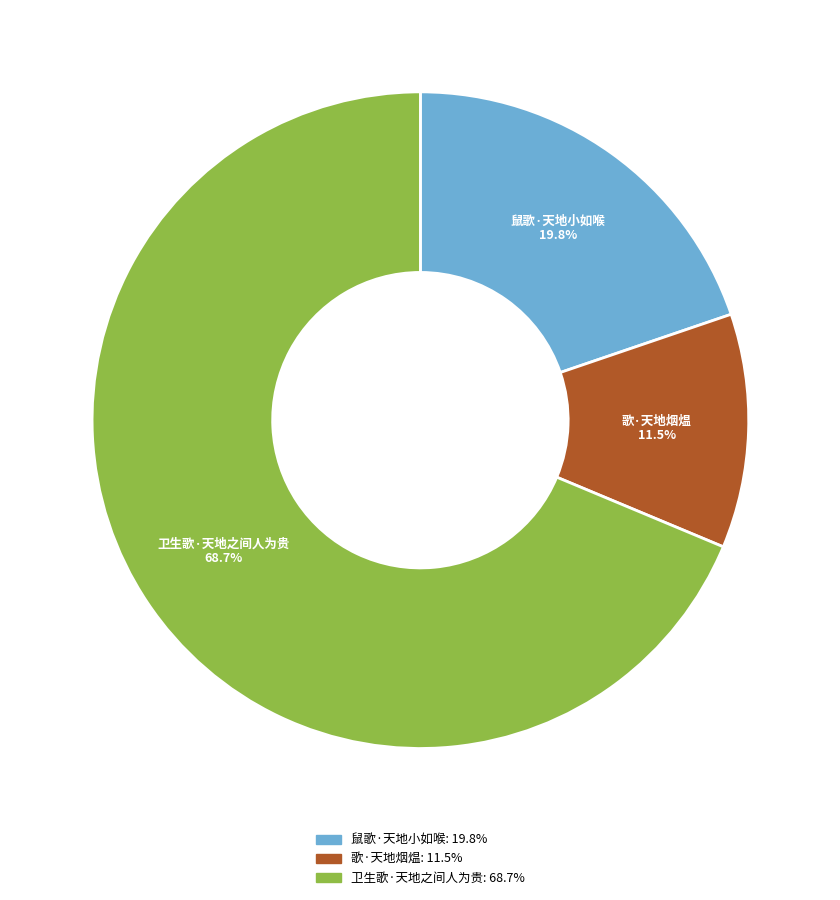

Is there a majority slice in this chart?

Yes